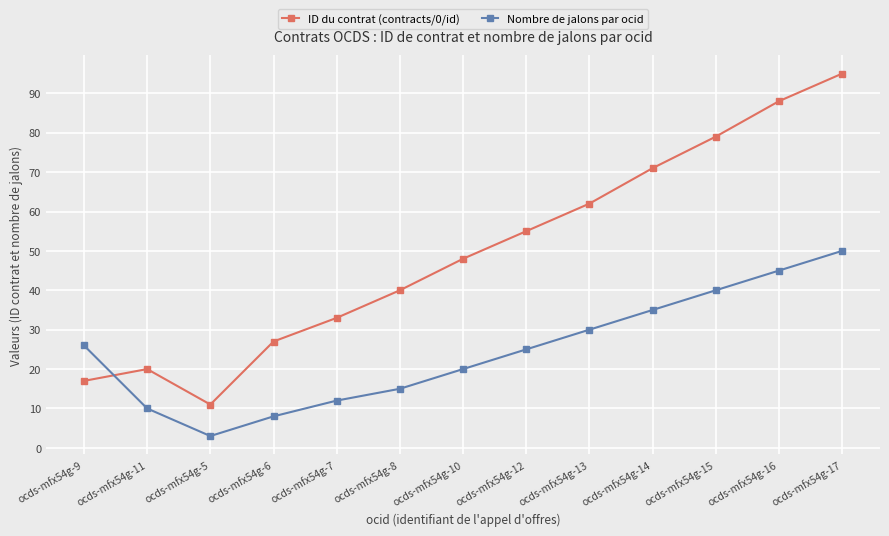

Which series ends up on top after the final intersection of ID du contrat (contracts/0/id) and Nombre de jalons par ocid?

ID du contrat (contracts/0/id)